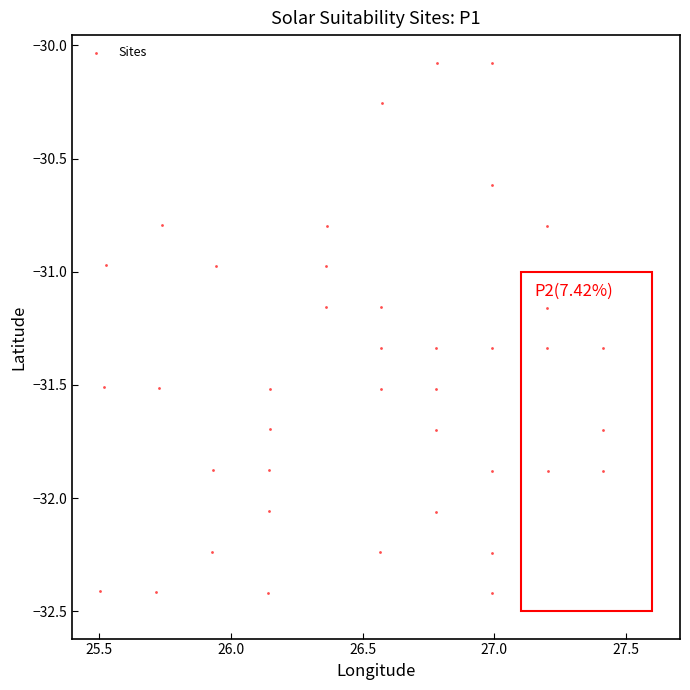

What is the range of Y values (max minus min)?

2.3